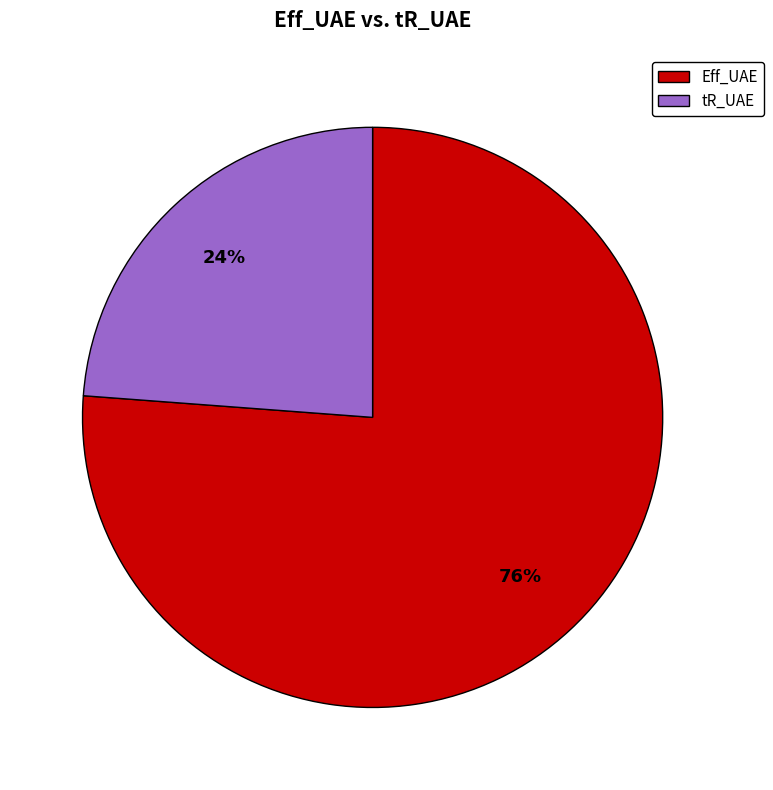

What is the smallest slice in the pie chart?

tR_UAE